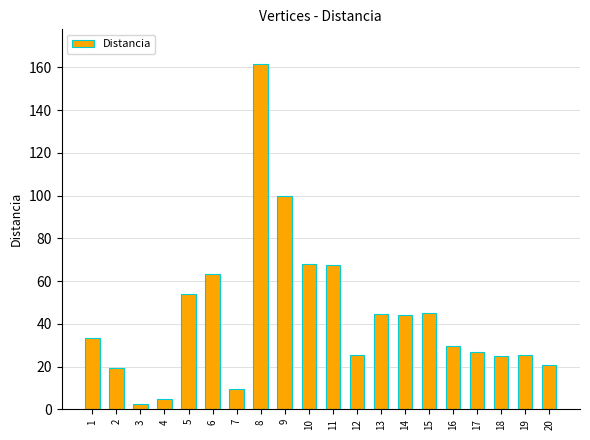

Are the bars grouped side by side (vs. stacked)?

No